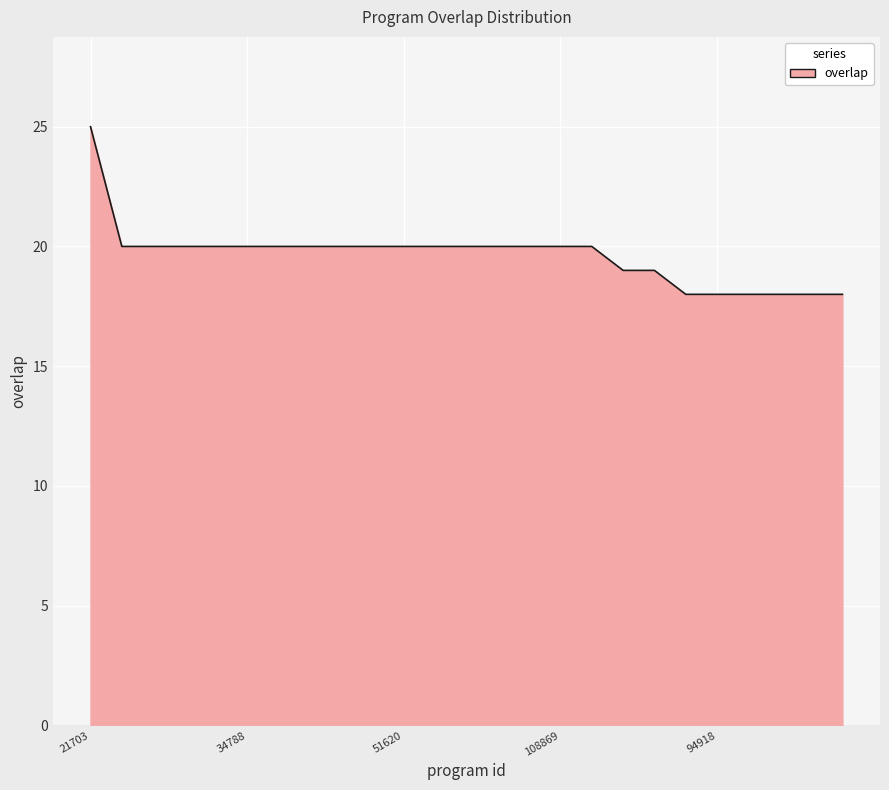

What is the maximum value shown in the chart?

25